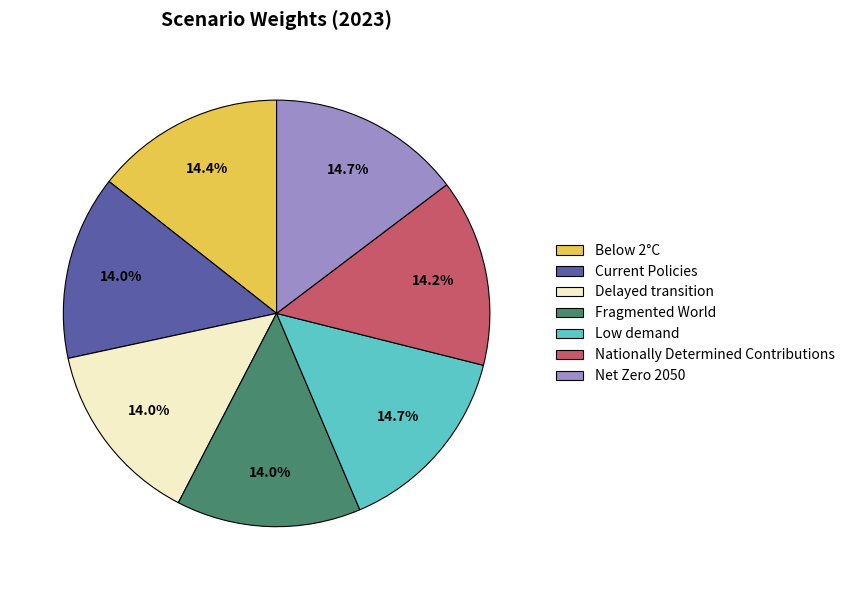

The Nationally Determined Contributions slice represents 14% of the pie. True or false?

True